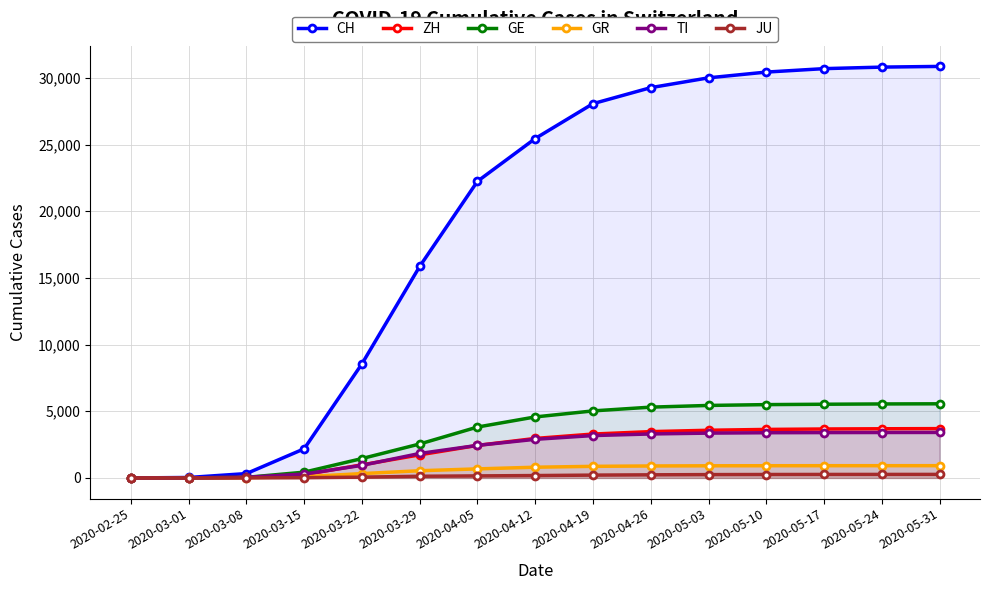

What is the label of the 7th point from the right?

2020-04-19